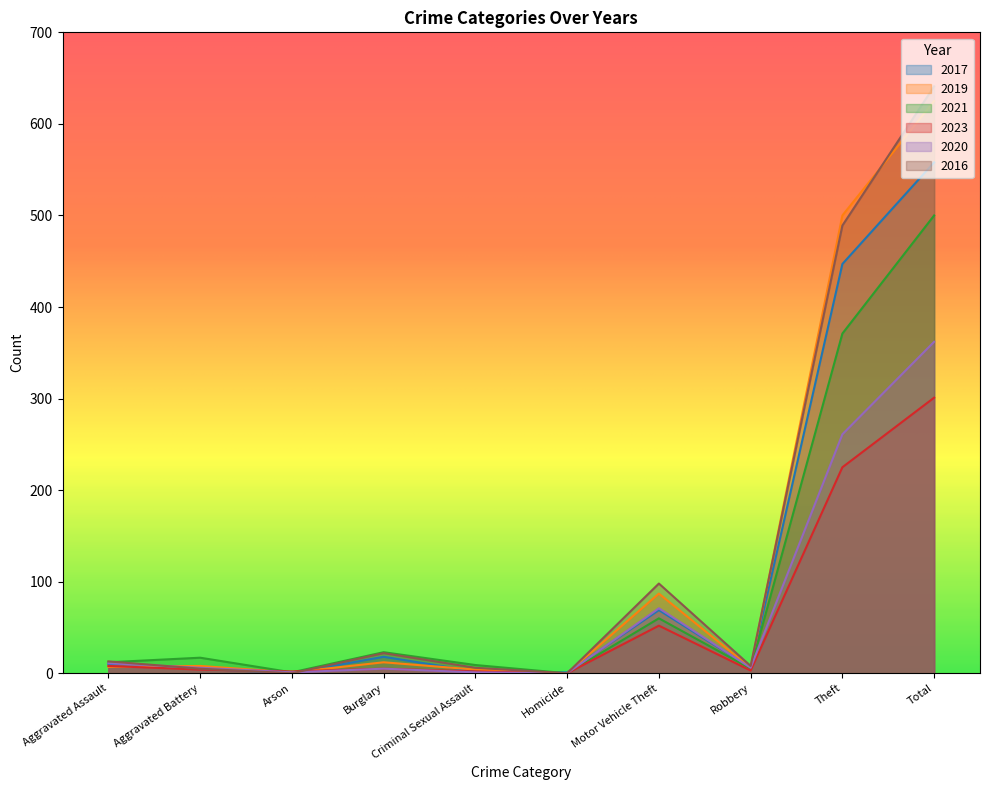

Where is the first local minimum for 2023?

Arson